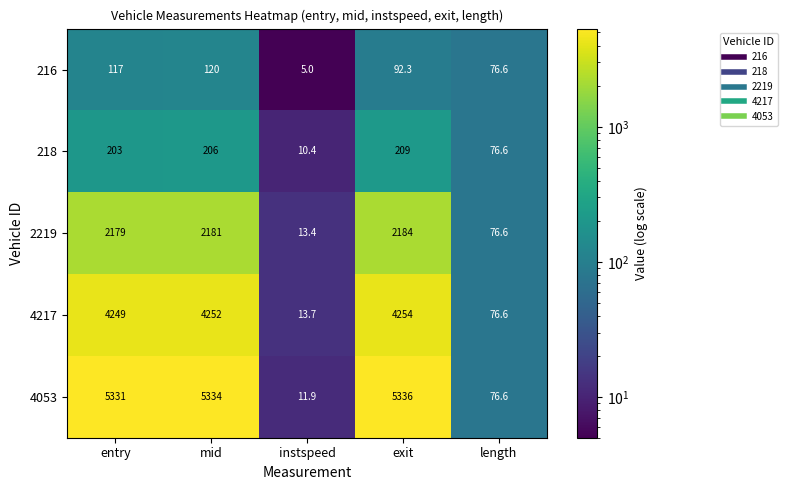

Rank the series by their maximum value, from highest to lowest.

4053, 4217, 2219, 218, 216